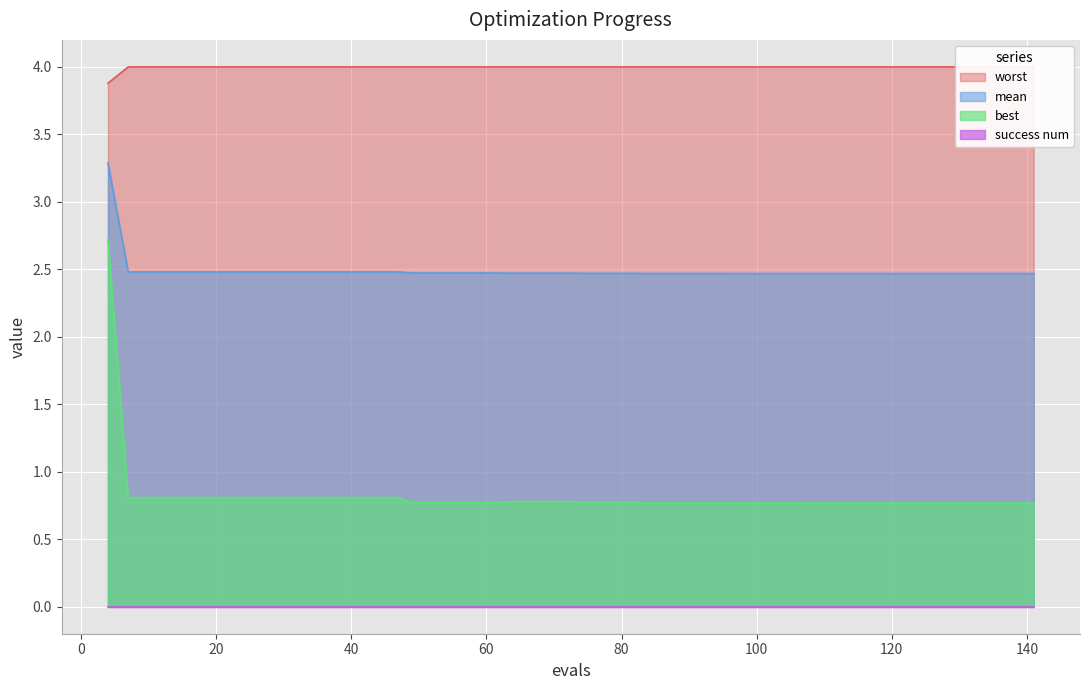

True or false: mean and best cross at least once.

False